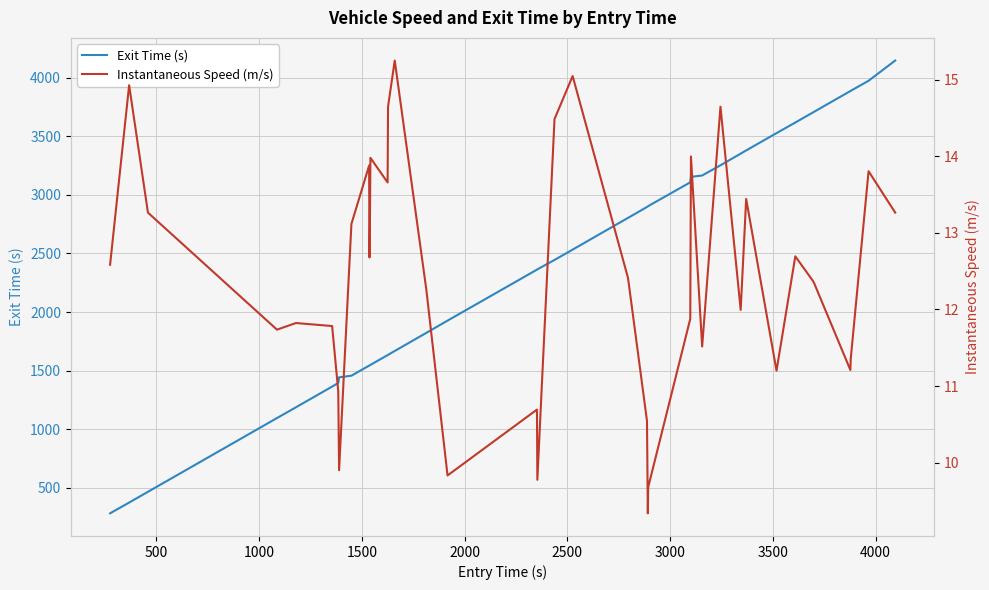

What is the lowest value of the Exit Time (s) series?

282.7